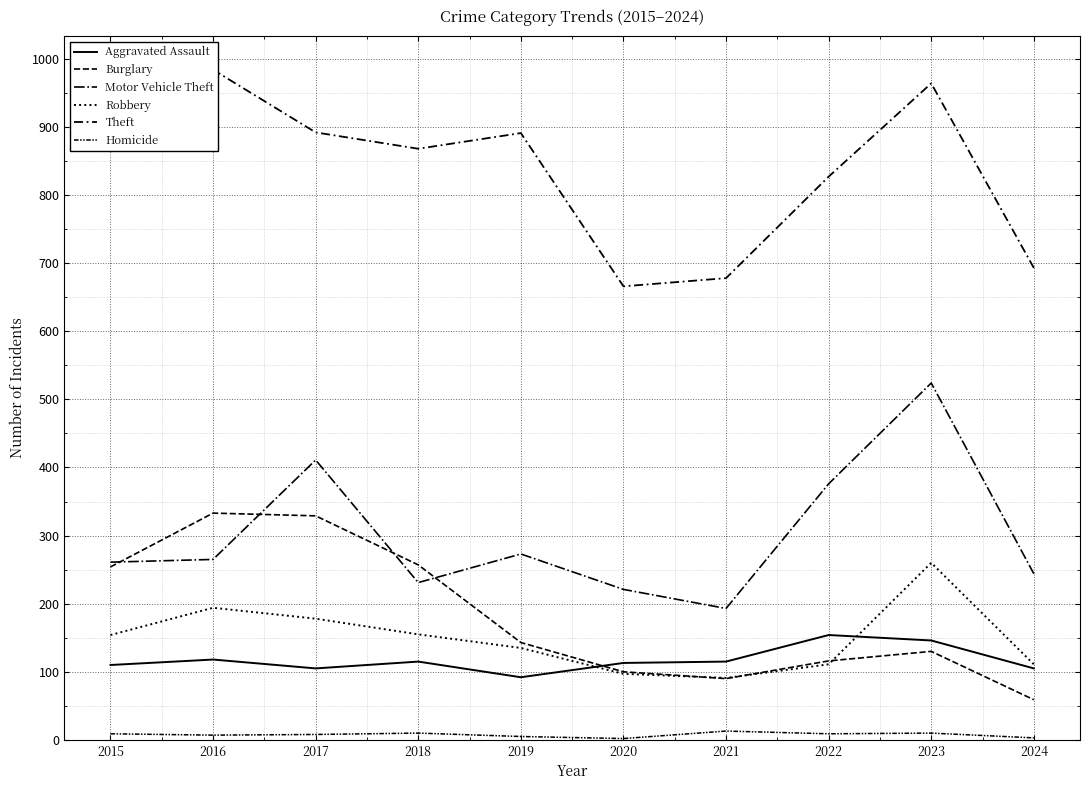

What is the lowest value of the Motor Vehicle Theft series?

193